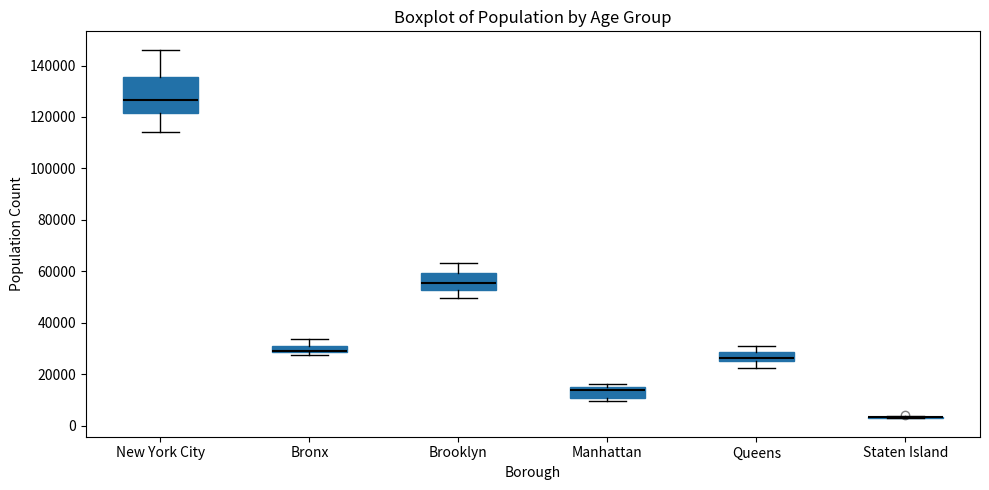

Where does the upper whisker of the box for New York City end on the y-axis? The values are not printed on the chart, so give them approximately, as read against the axis.

146000